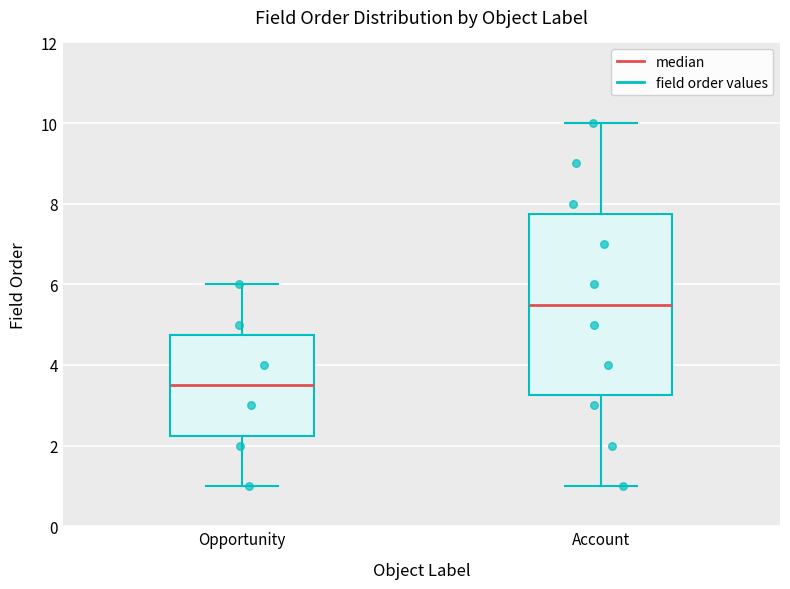

Reading left to right, transcribe this box plot: for each box, give where its median line is, the range the box spans, and where its two whiskers end, as read against the y-axis. The values are not printed on the chart, so give them approximately, as read against the axis.

Opportunity: median 3.6, box 2.2 to 4.8, whiskers 1.0 to 6.0
Account: median 5.6, box 3.2 to 7.8, whiskers 1.0 to 10.0